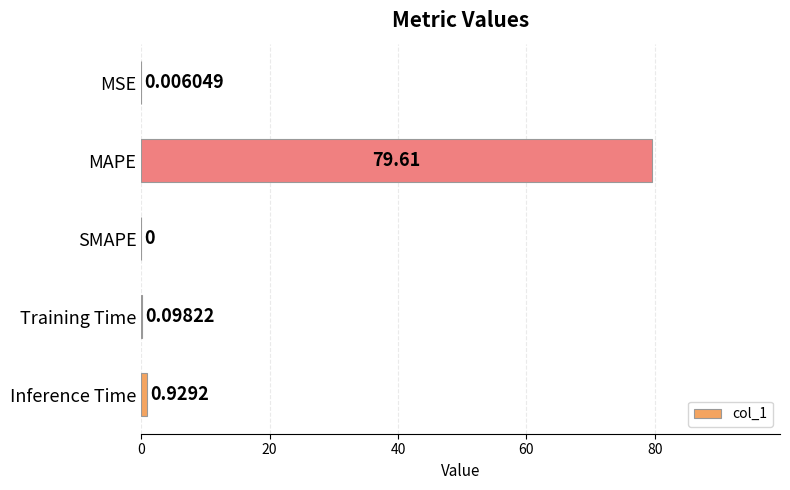

Which has a higher value, MSE or Inference Time?

Inference Time